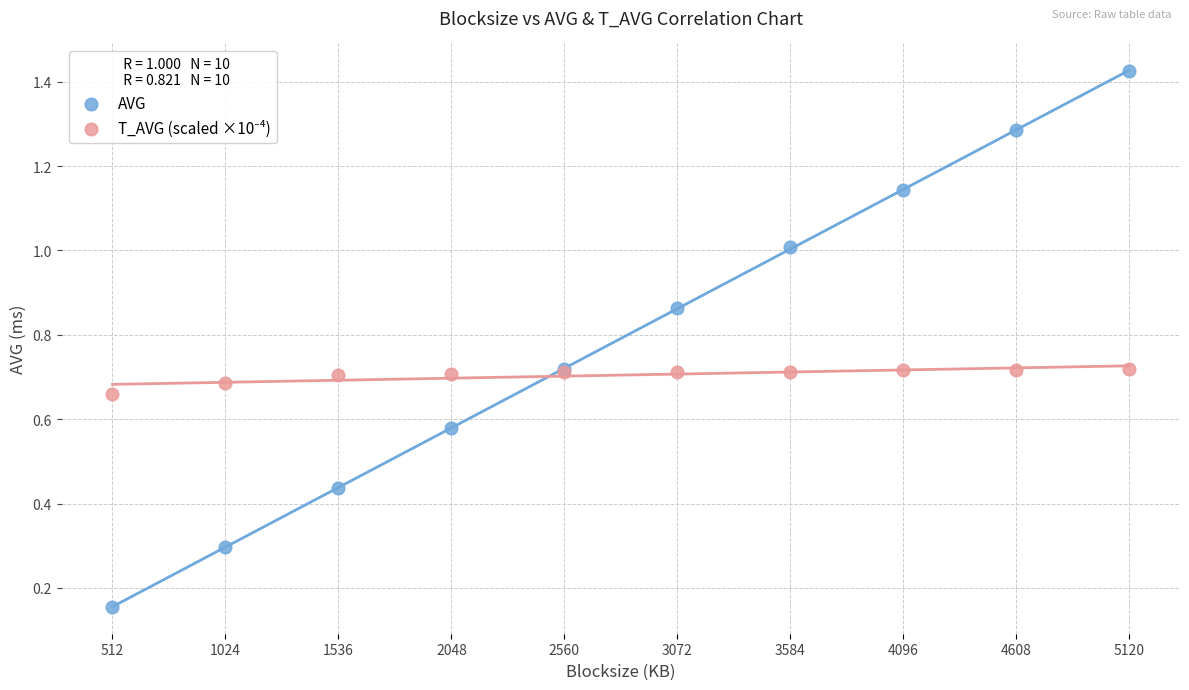

Which series has the largest Y range (max minus min)?

AVG